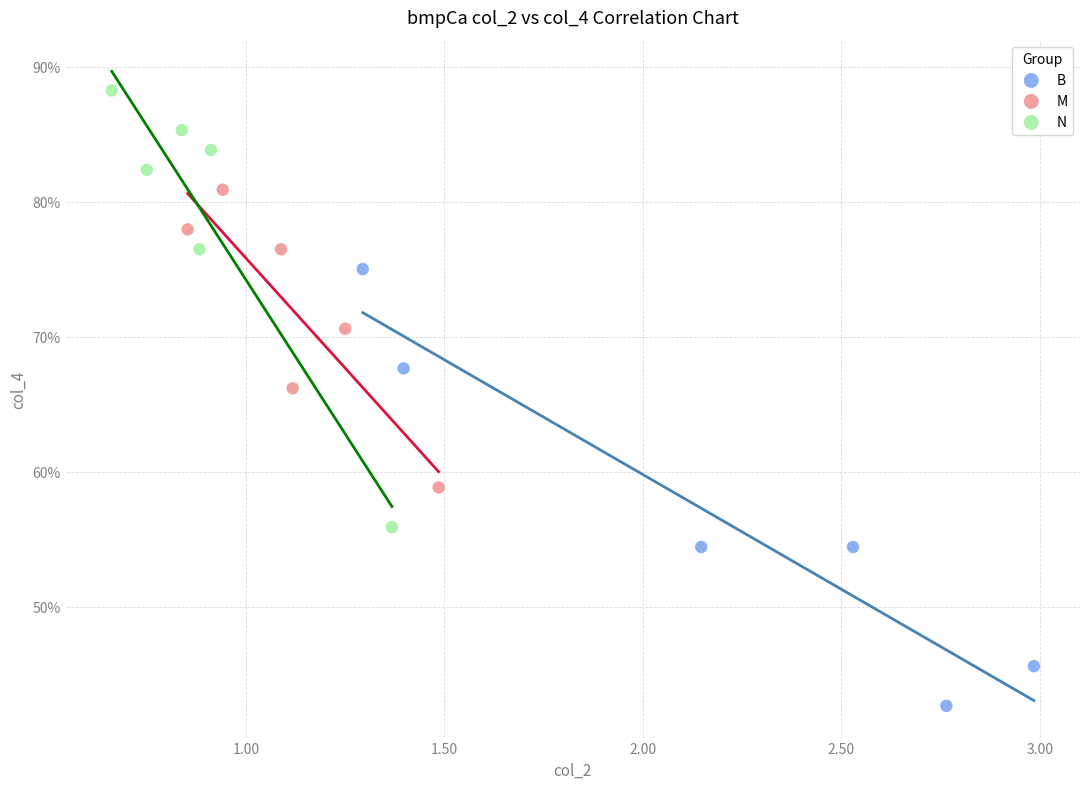

Which series contains the highest Y value?

N